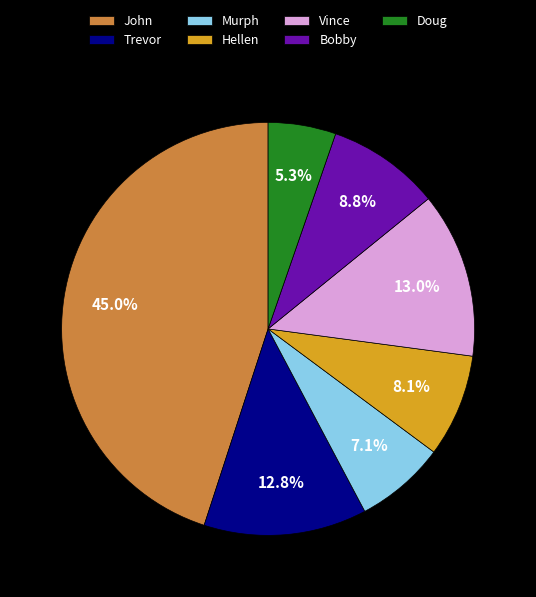

Is it true that Hellen is 14% of the pie?

False